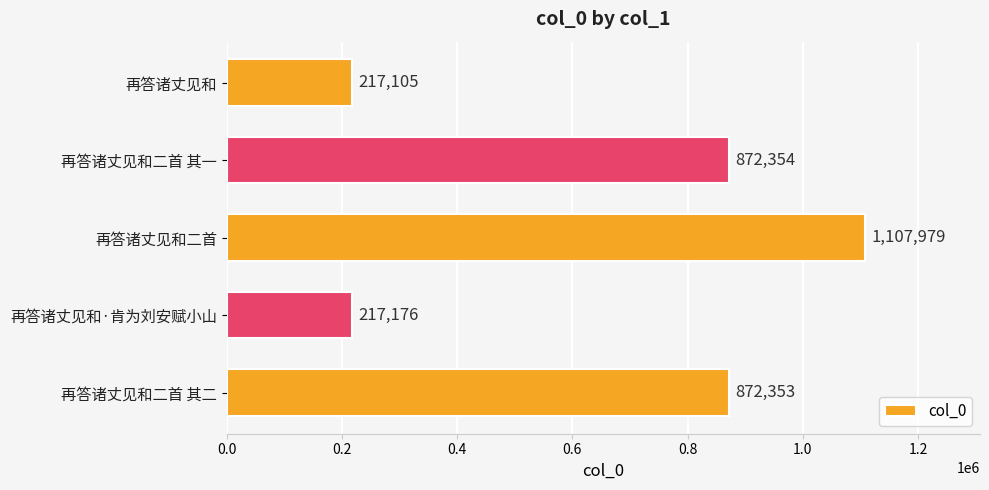

List the labels in order of value, largest first.

再答诸丈见和二首, 再答诸丈见和二首 其一, 再答诸丈见和二首 其二, 再答诸丈见和·肯为刘安赋小山, 再答诸丈见和